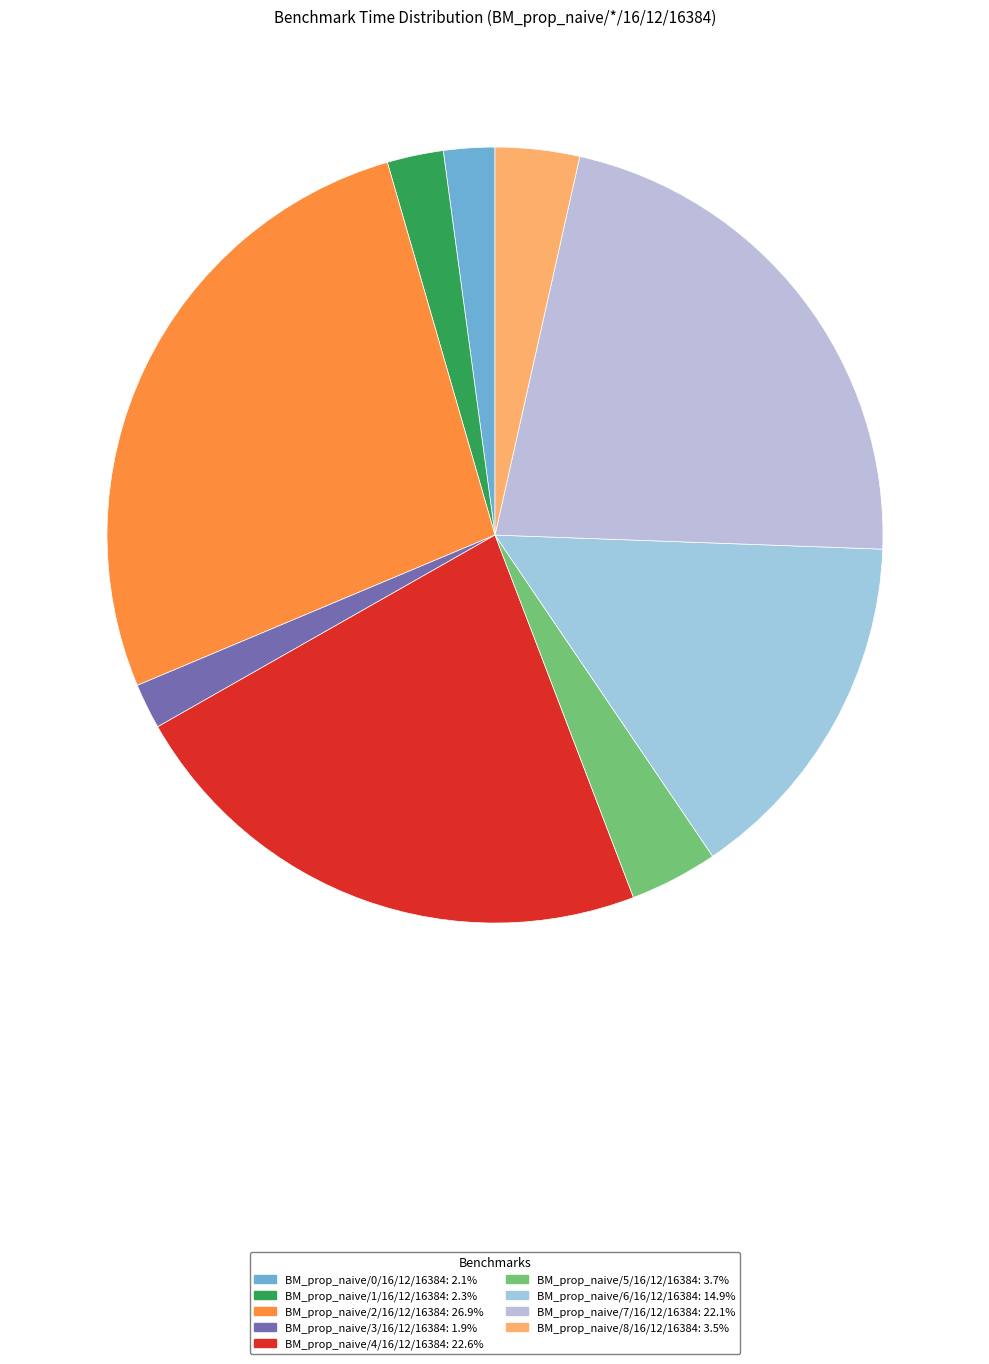

To the nearest percent, what portion does BM_prop_naive/7/16/12/16384 represent?

22%